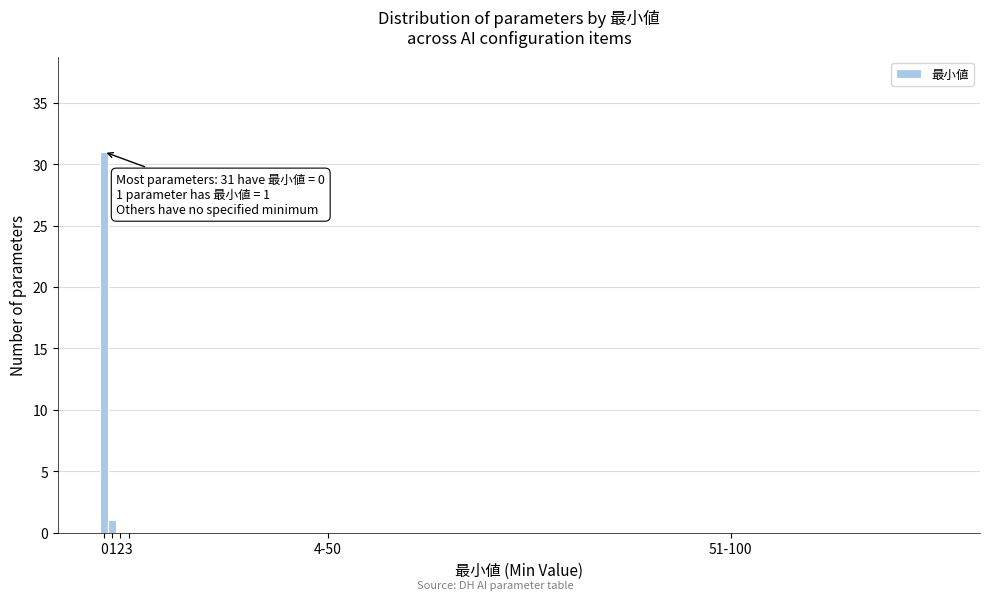

Reading left to right, list all the values displayed in this chart.

0=31	1=1	2=0	3=0	4-50=0	51-100=0